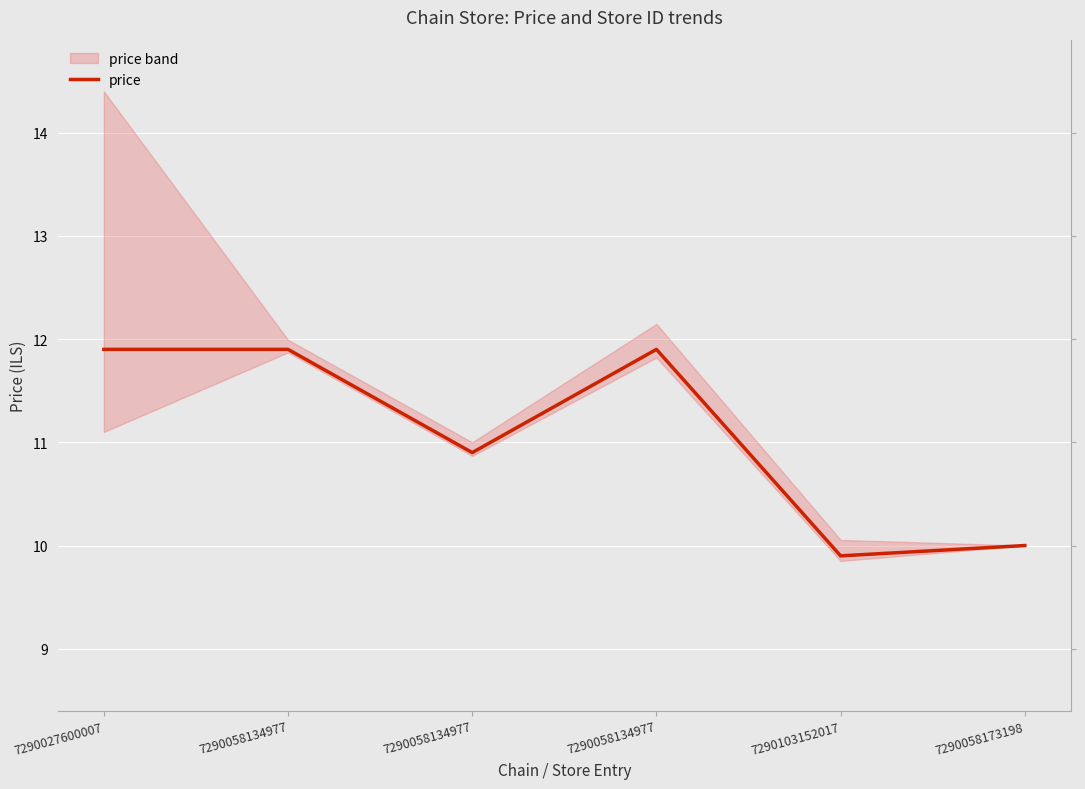

What is the minimum value shown in the chart?

9.9